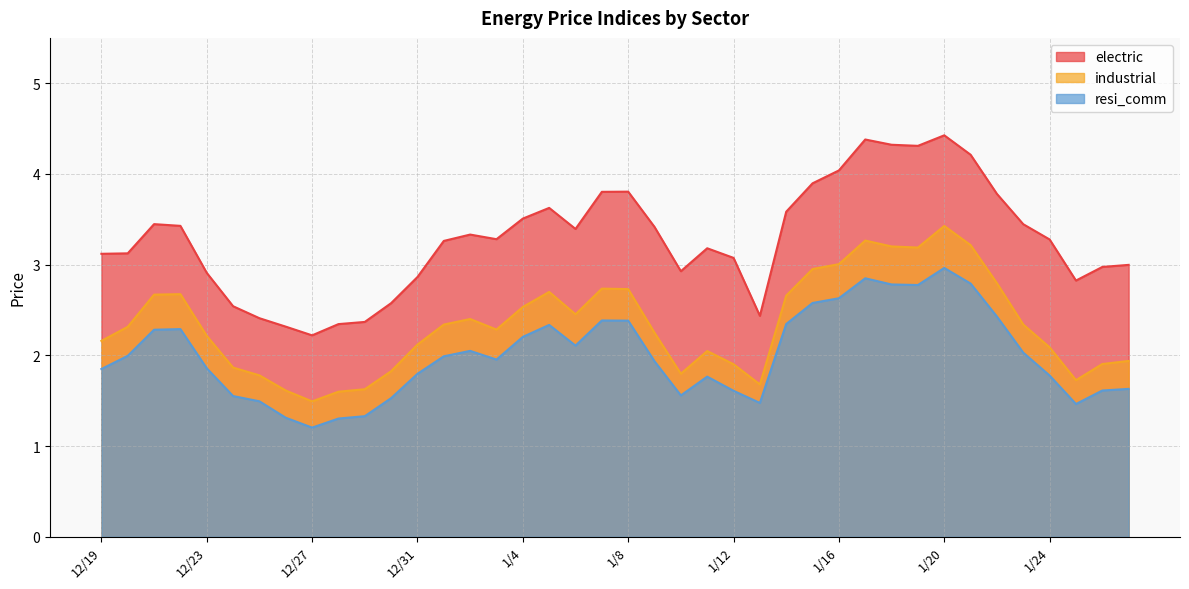

At 1/16, list the series in order from largest to smallest.

electric, industrial, resi_comm